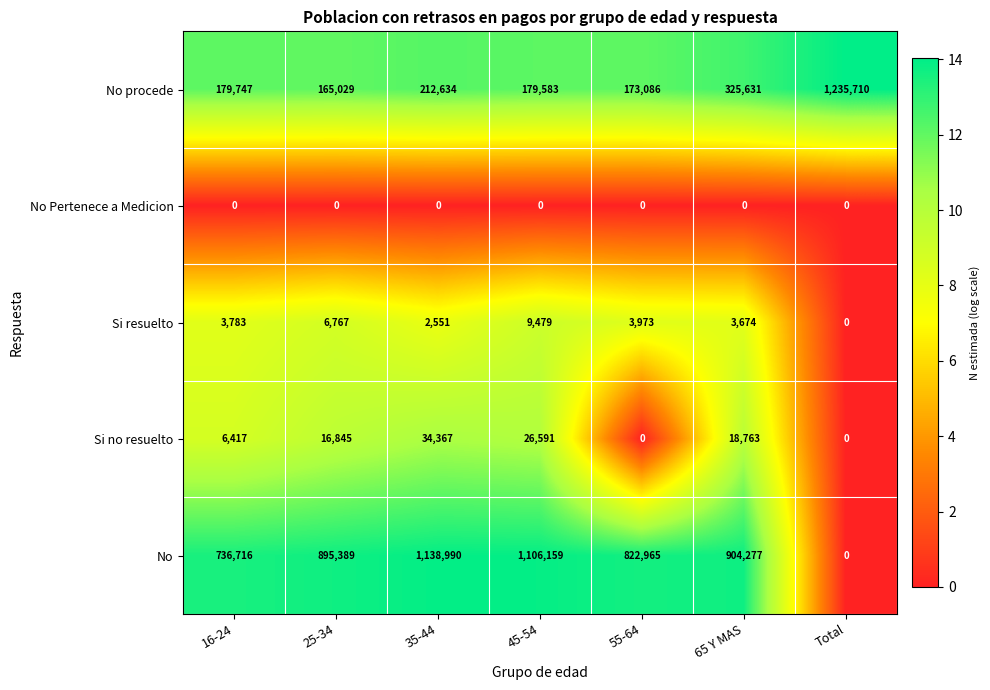

What is the spread (max minus min) of values at 55-64?

822965